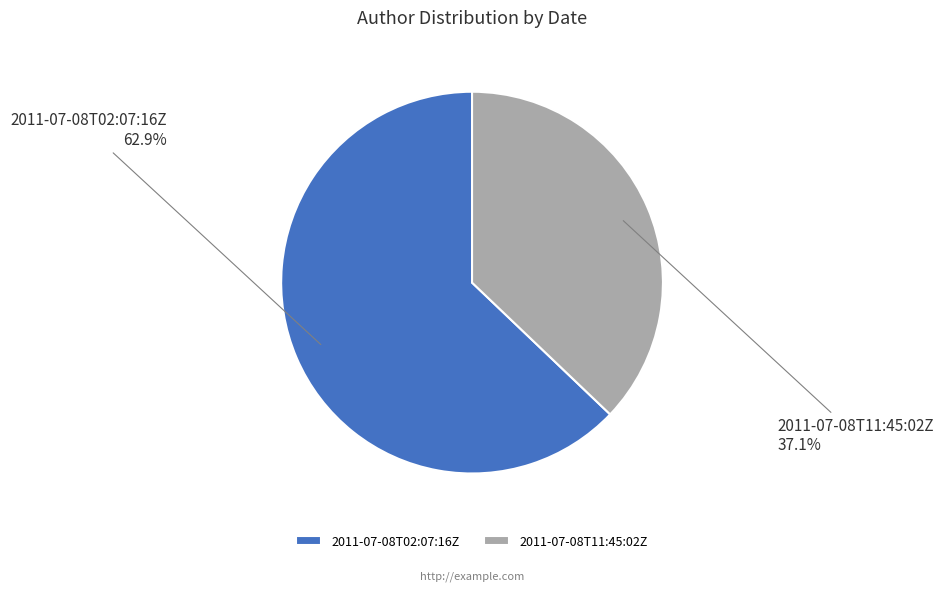

Is there a majority slice in this chart?

Yes